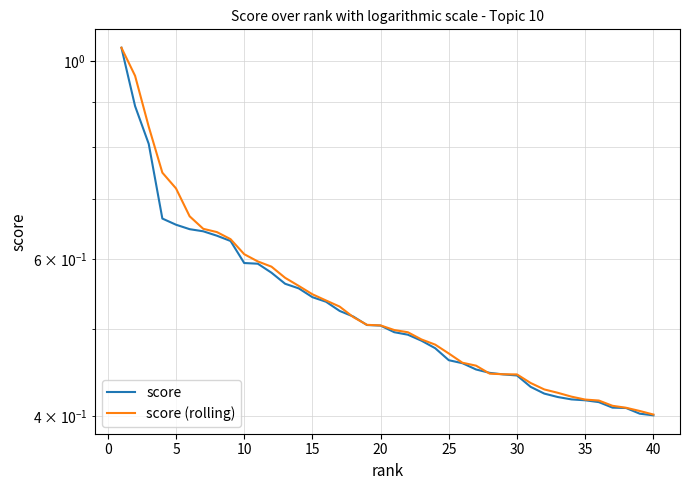

How many times do score and score (rolling) cross each other?

4